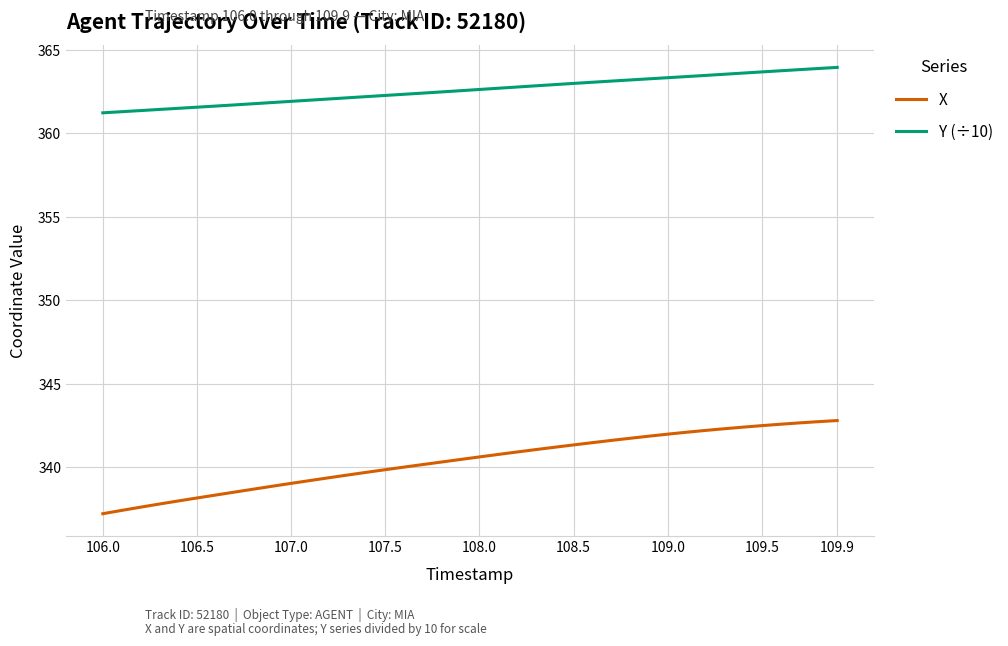

True or false: X and Y (÷10) cross at least once.

False